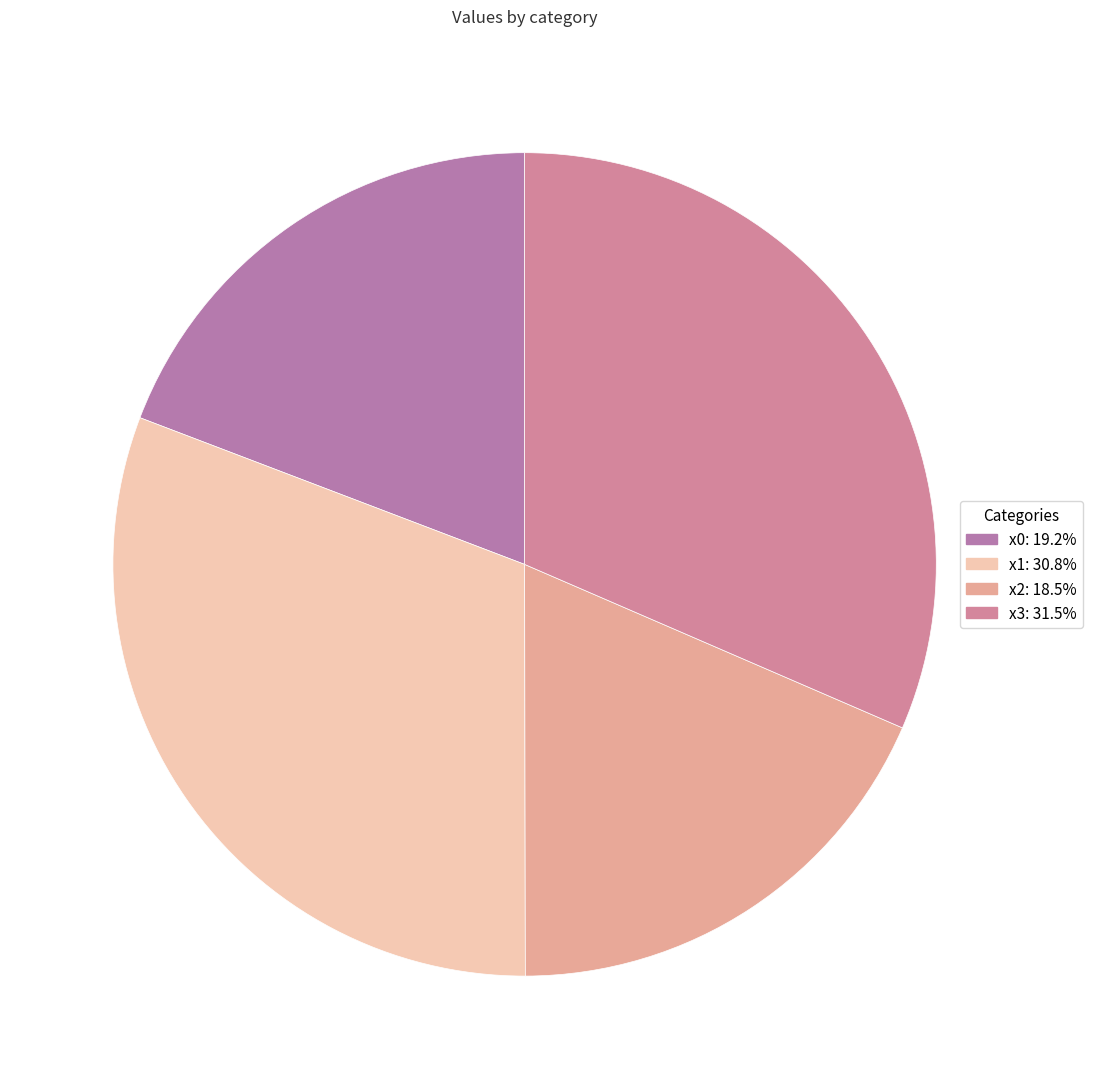

To the nearest percent, what percentage of the pie is x1?

31%